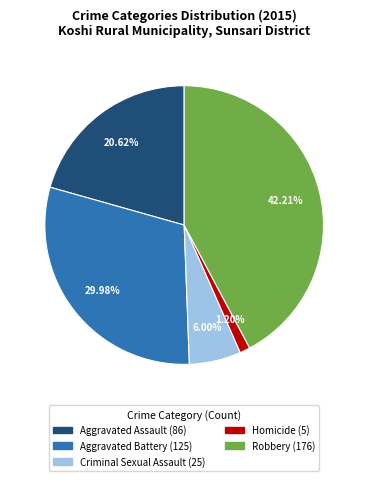

Which category has the smallest portion of the pie?

Homicide